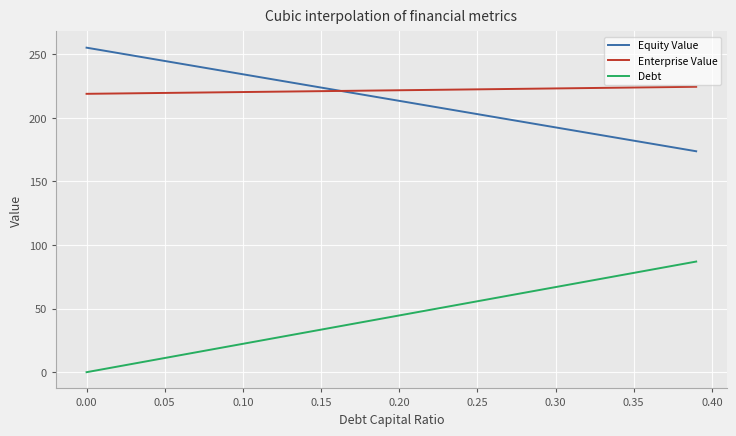

How many lines are shown in the chart?

3